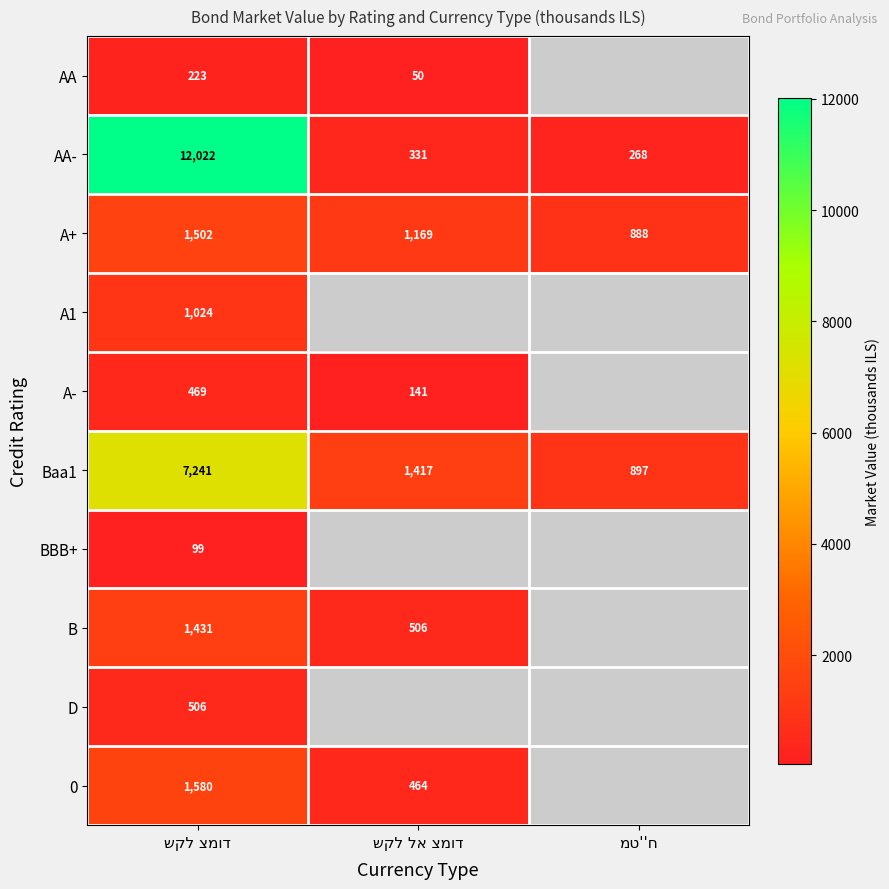

Which has a higher value, מט''ח or שקל צמוד?

שקל צמוד